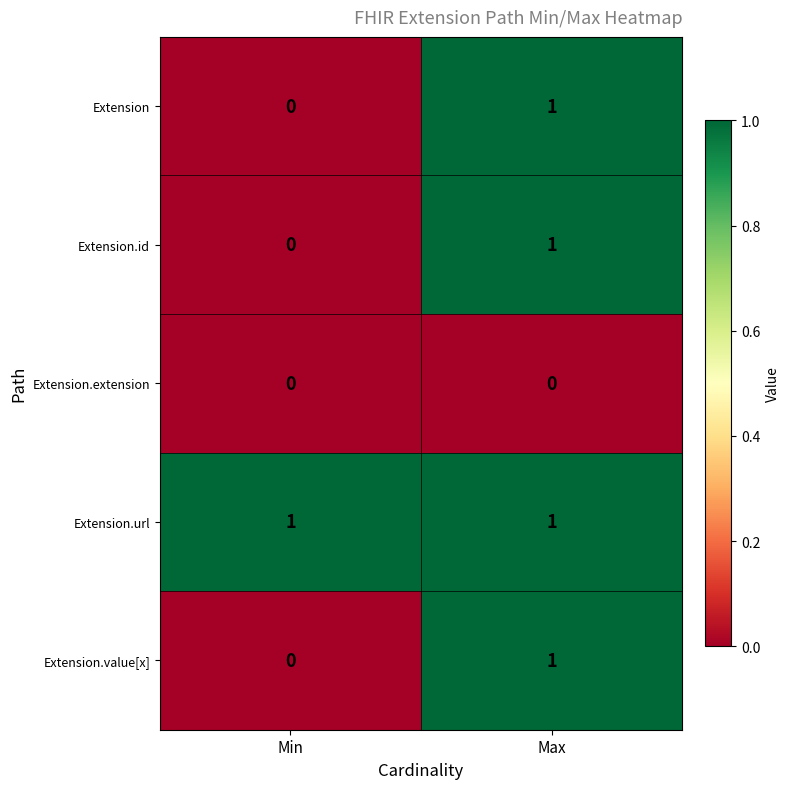

What is the total value across all series at Max?

4